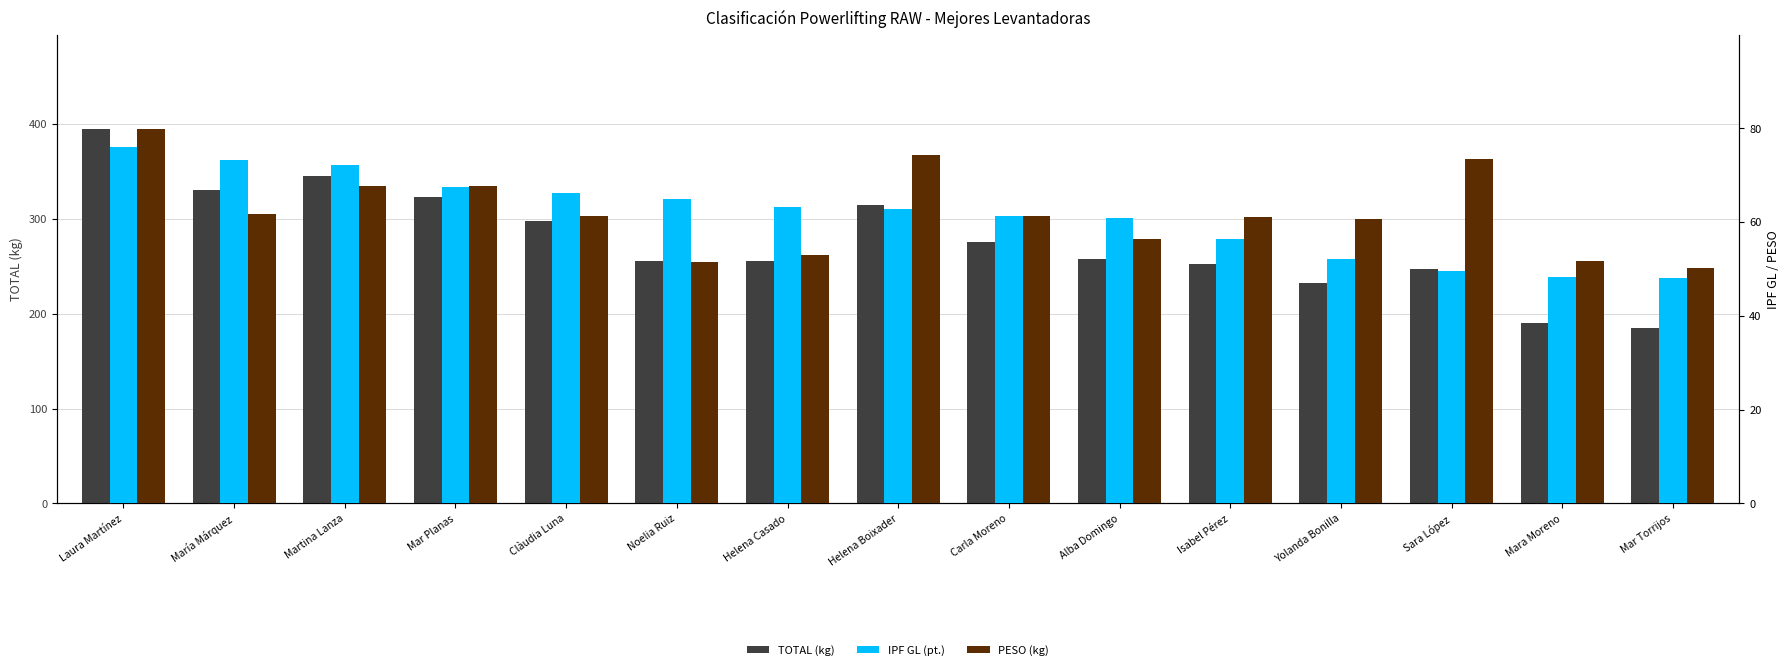

The TOTAL (kg) series shows 87.5 at Noelia Ruiz. True or false?

False